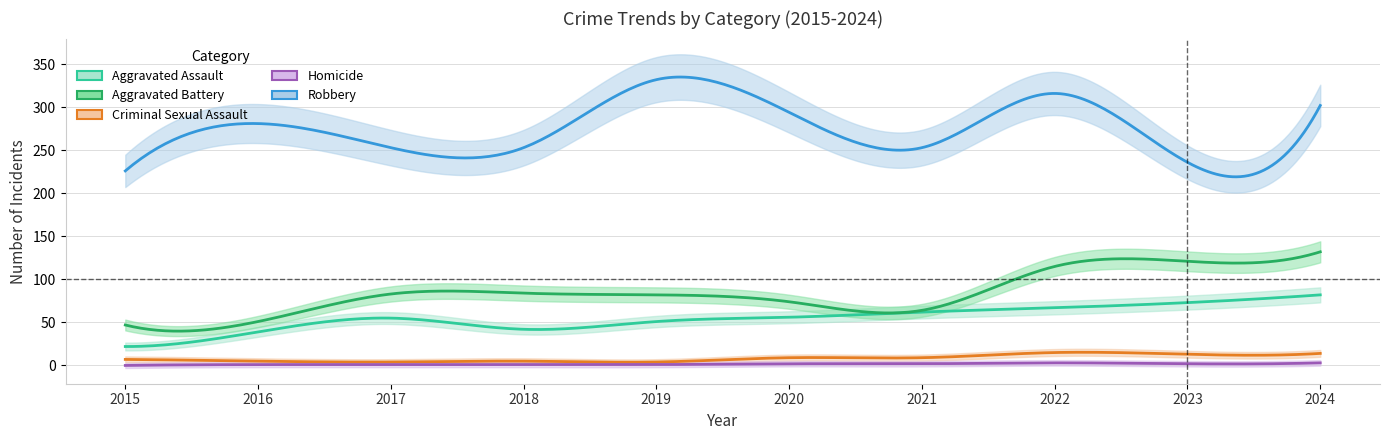

Which label corresponds to the largest value in the chart?

2019